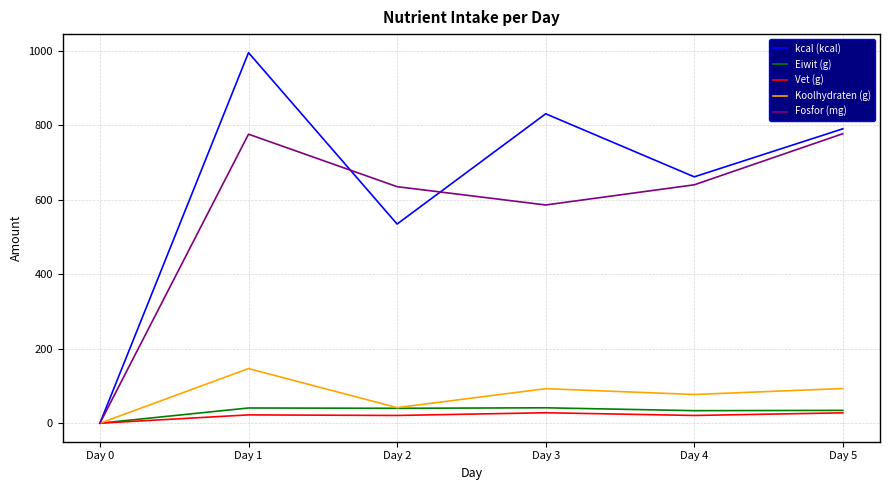

Where is the first local minimum for Koolhydraten (g)?

Day 2